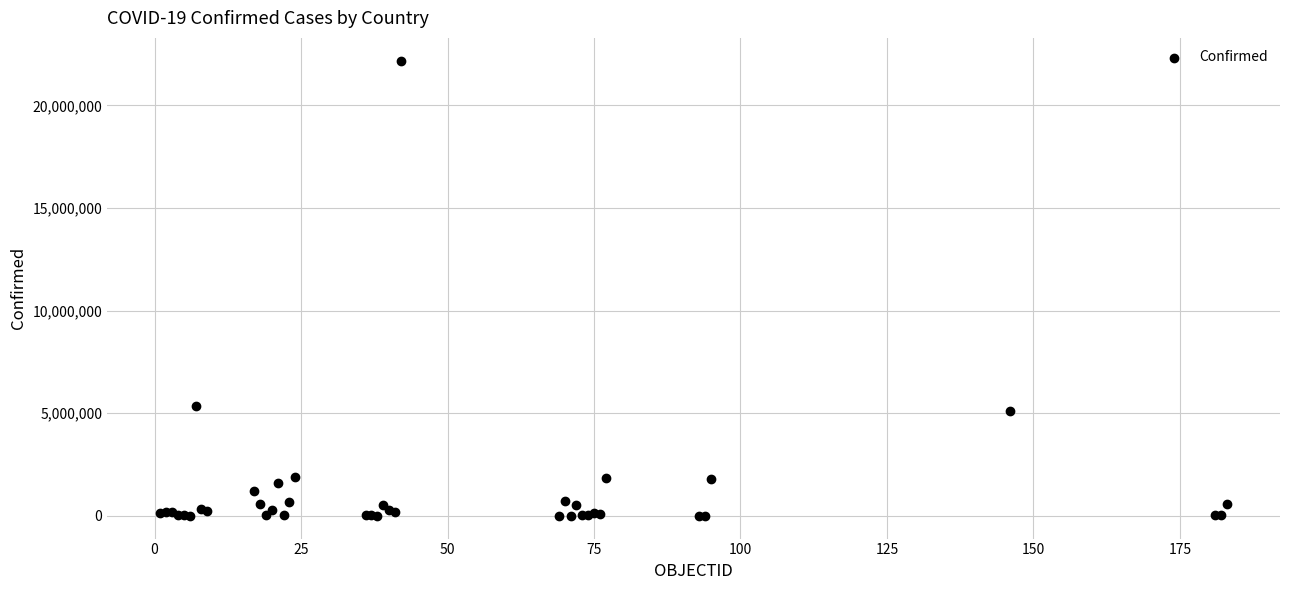

What Y value in the scatter plot is closest to 11089853?

5350867